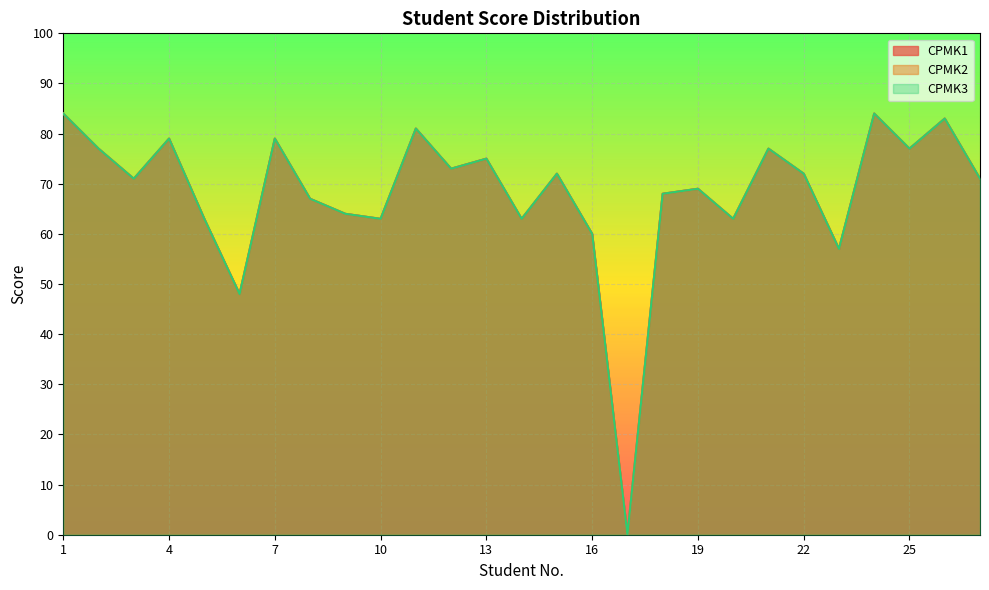

True or false: CPMK1 has a value of 151 at 24.

False